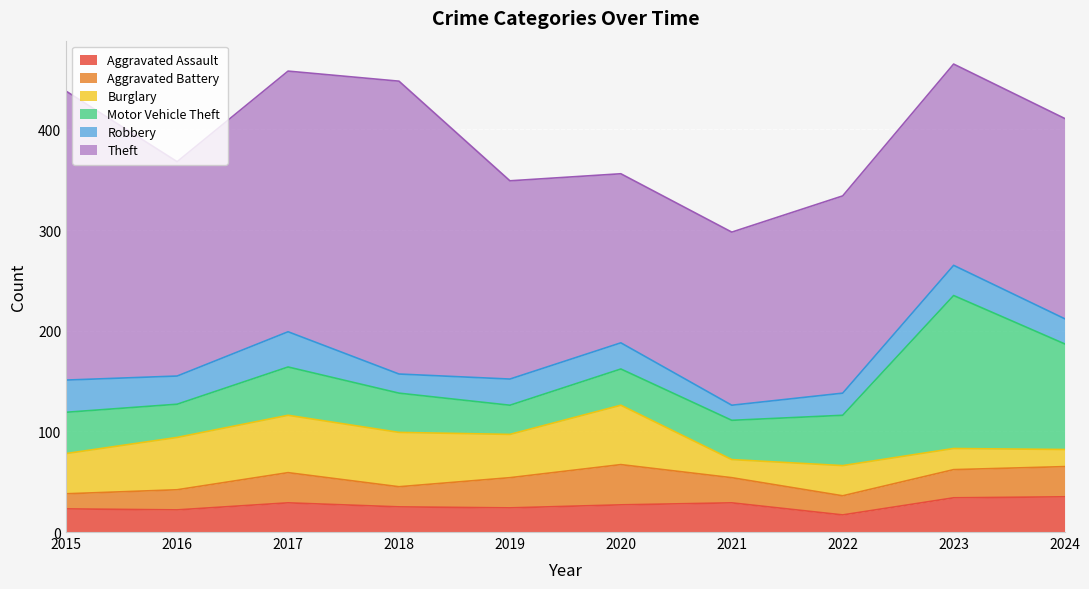

At which label does Aggravated Assault first exceed 27?

2017